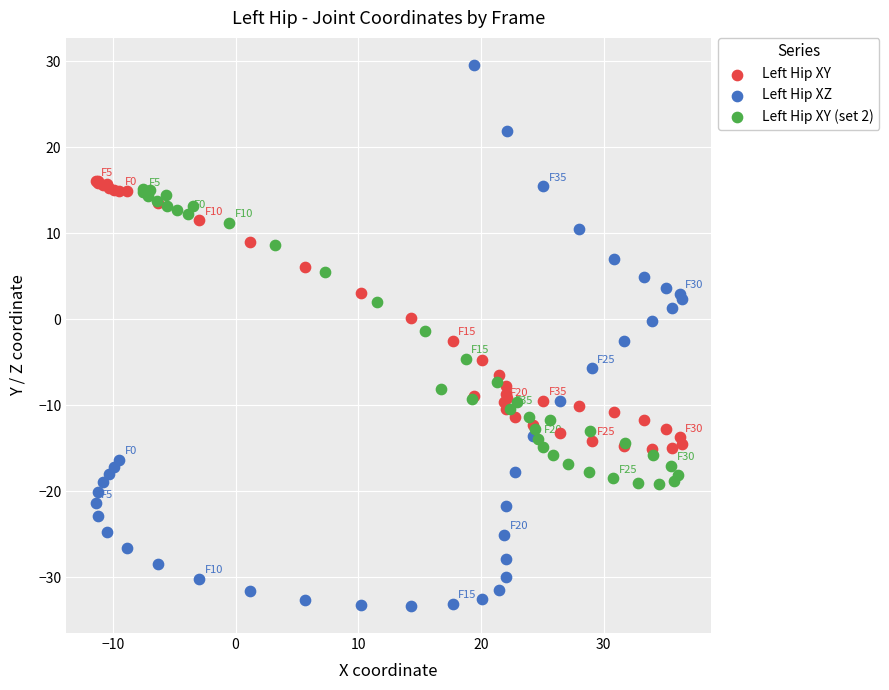

Which series has the largest Y range (max minus min)?

Left Hip XZ